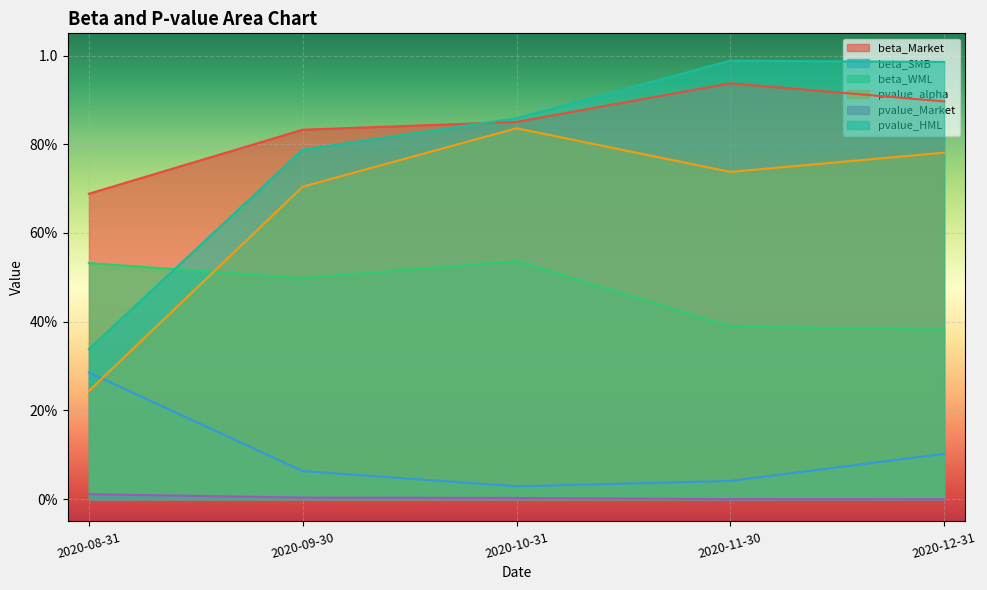

The beta_SMB series shows 0.1 at 2020-09-30. True or false?

True